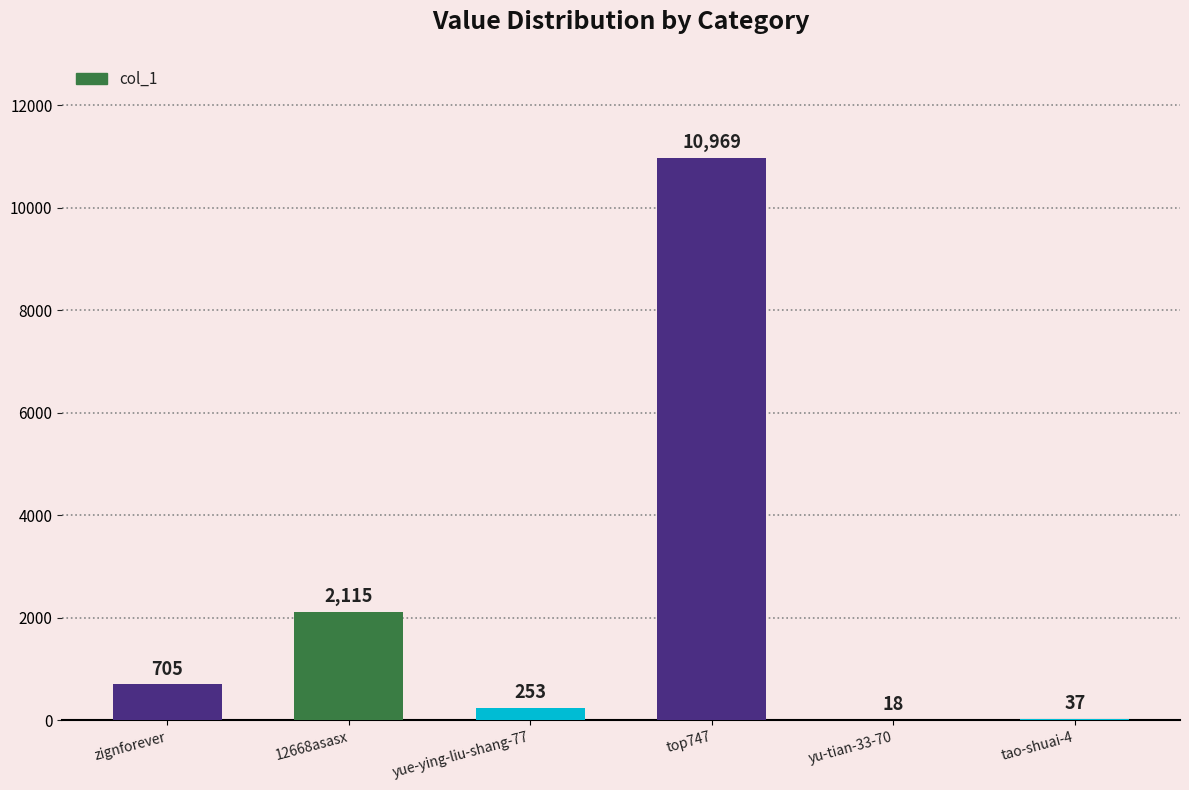

Which has a higher value, top747 or yu-tian-33-70?

top747